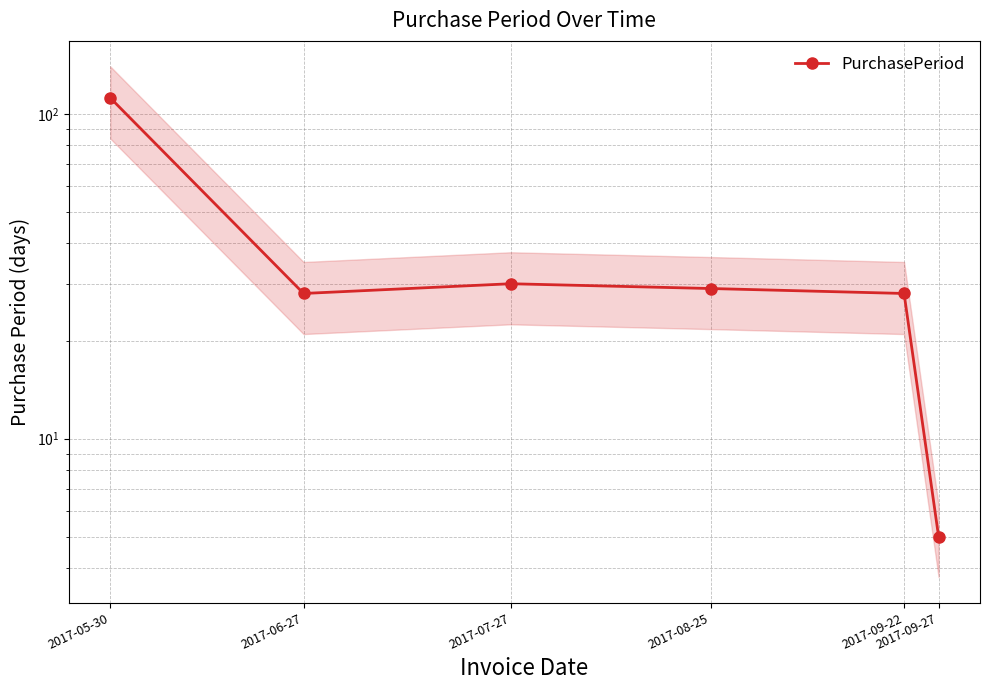

Between 2017-09-22 and 2017-07-27, which is larger?

2017-07-27